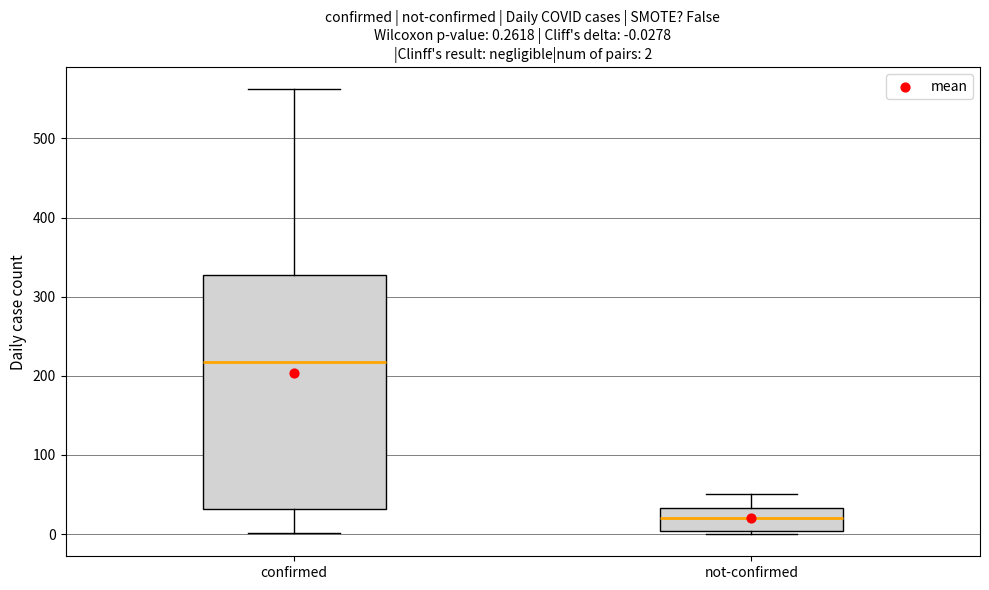

Which box has the lowest median line?

not-confirmed